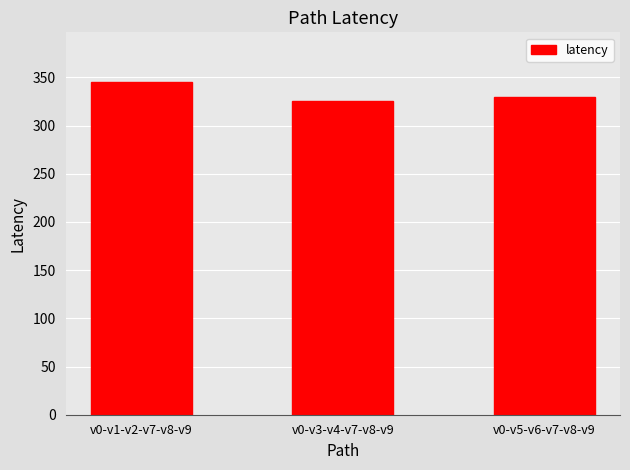

At which label does the data first exceed 330?

v0-v1-v2-v7-v8-v9